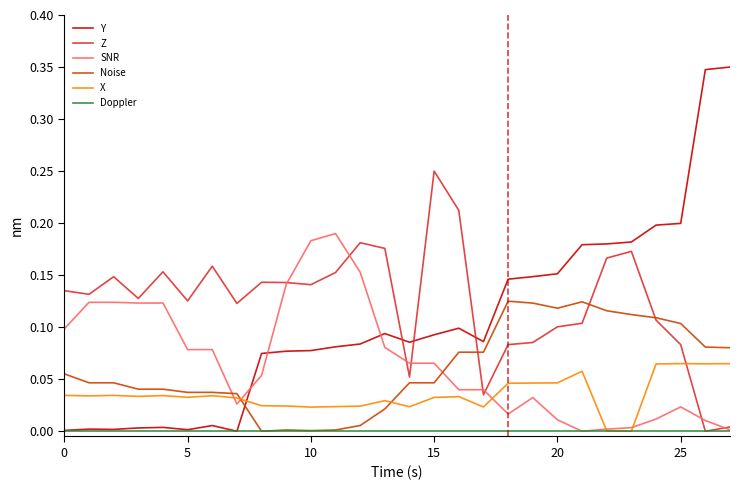

How many distinct data groups are displayed?

6